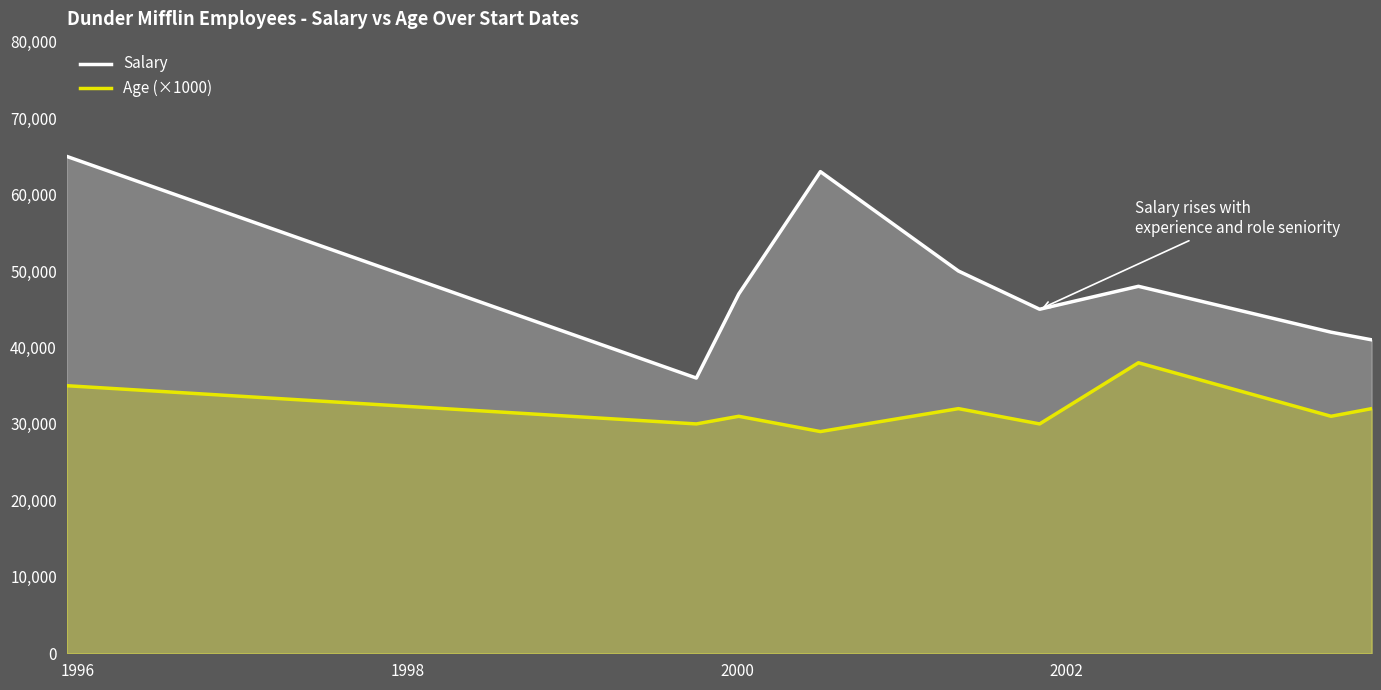

Which series has the largest total across all categories?

Salary